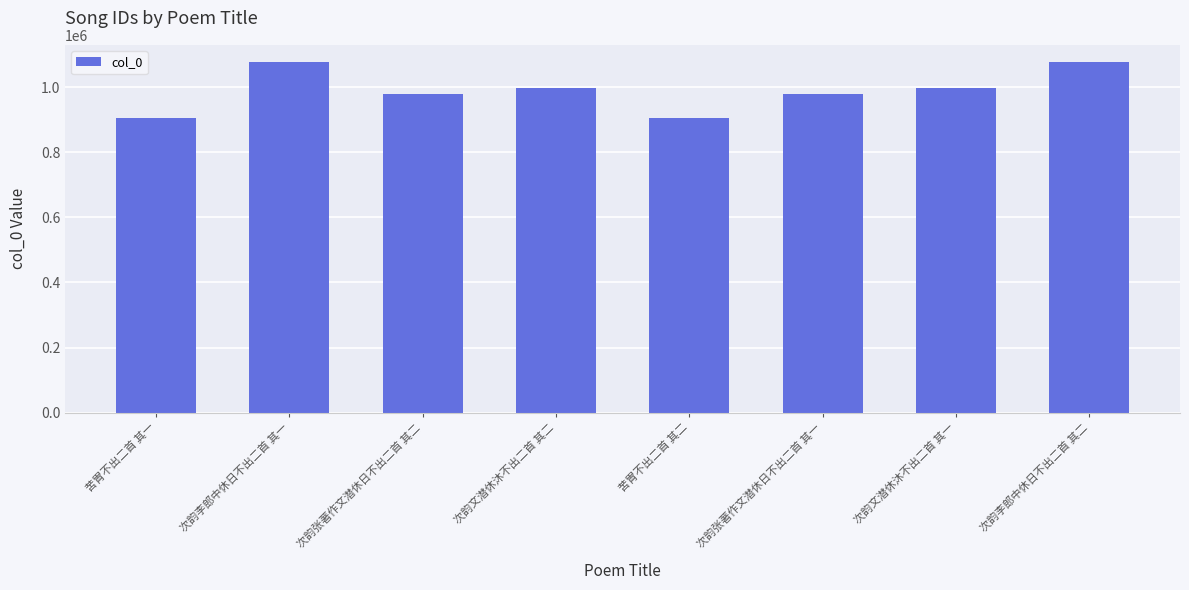

Where does the data first go above 996018?

次韵李郎中休日不出二首 其一